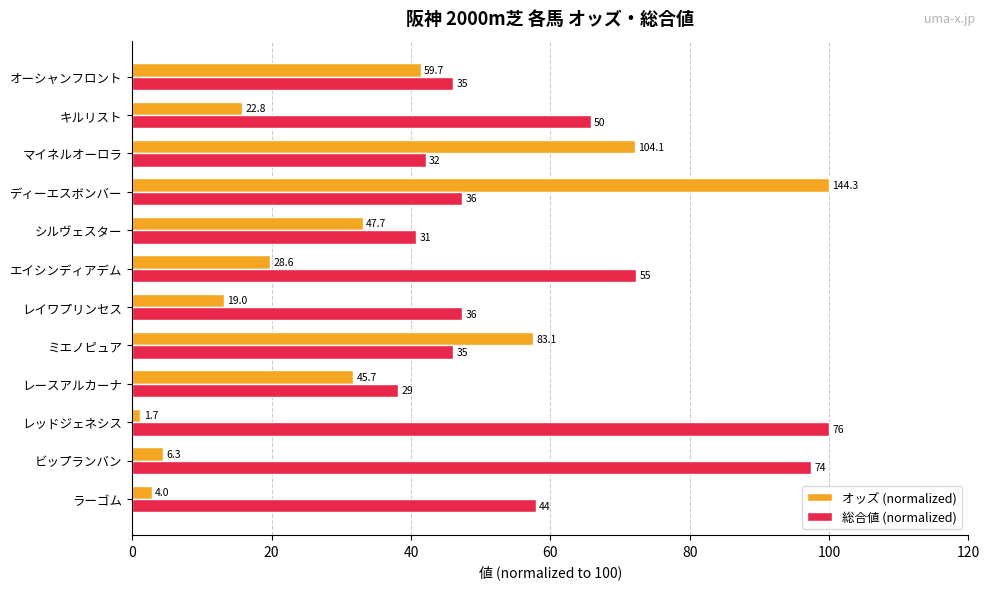

What are all the series names shown in the legend?

オッズ (normalized), 総合値 (normalized)